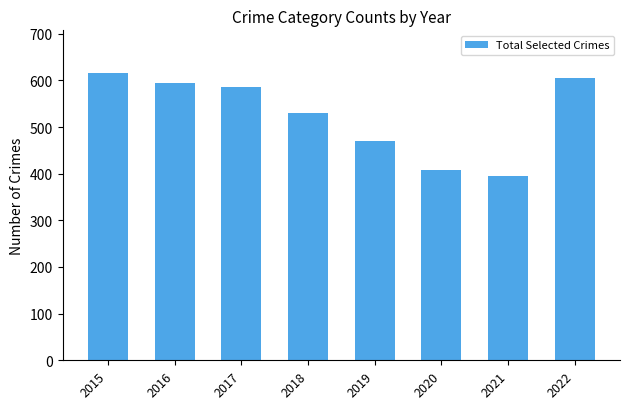

The chart shows a value of 137 at 2015. True or false?

False